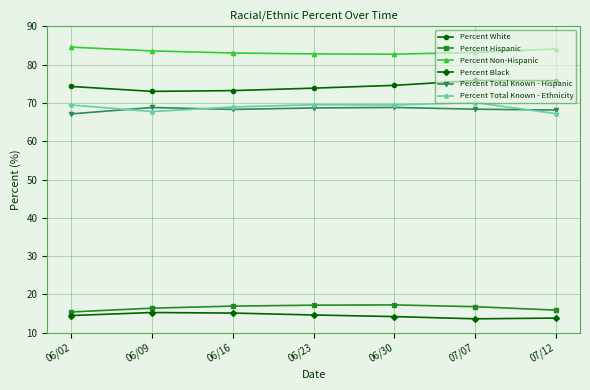

What is the maximum value for Percent Non-Hispanic?

84.6